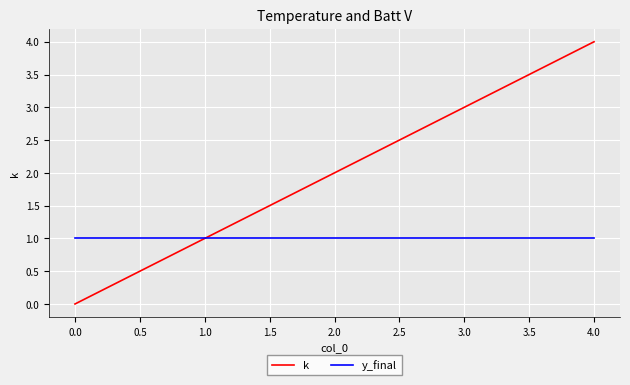

Which label corresponds to the smallest value in the chart?

0.0